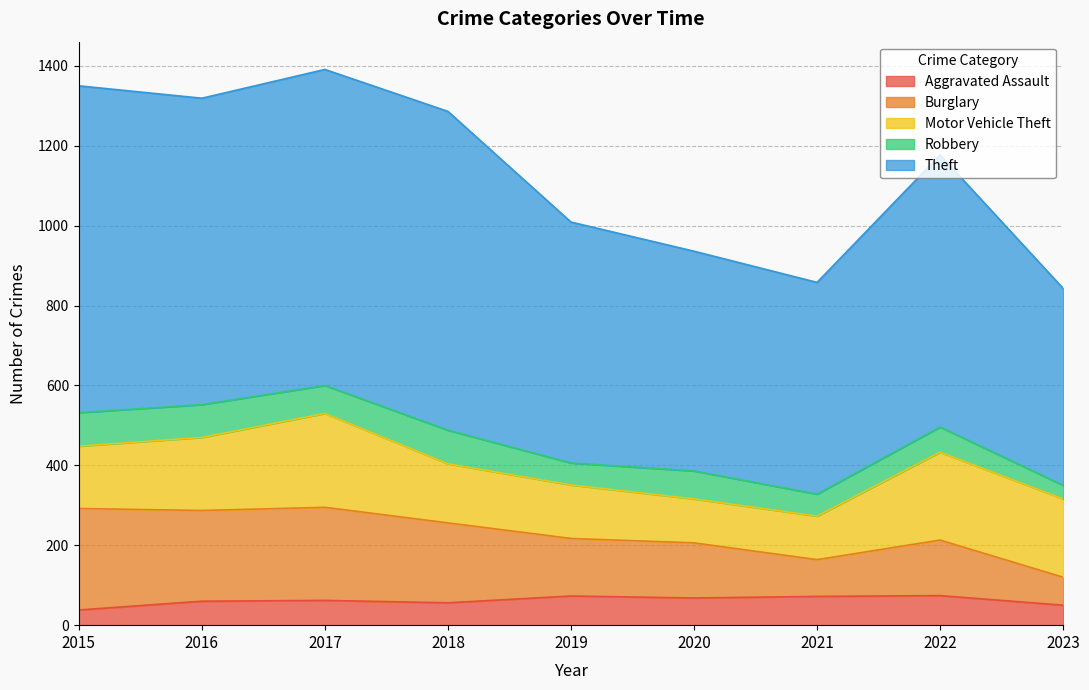

The value of Aggravated Assault at 2019 is 73. True or false?

True